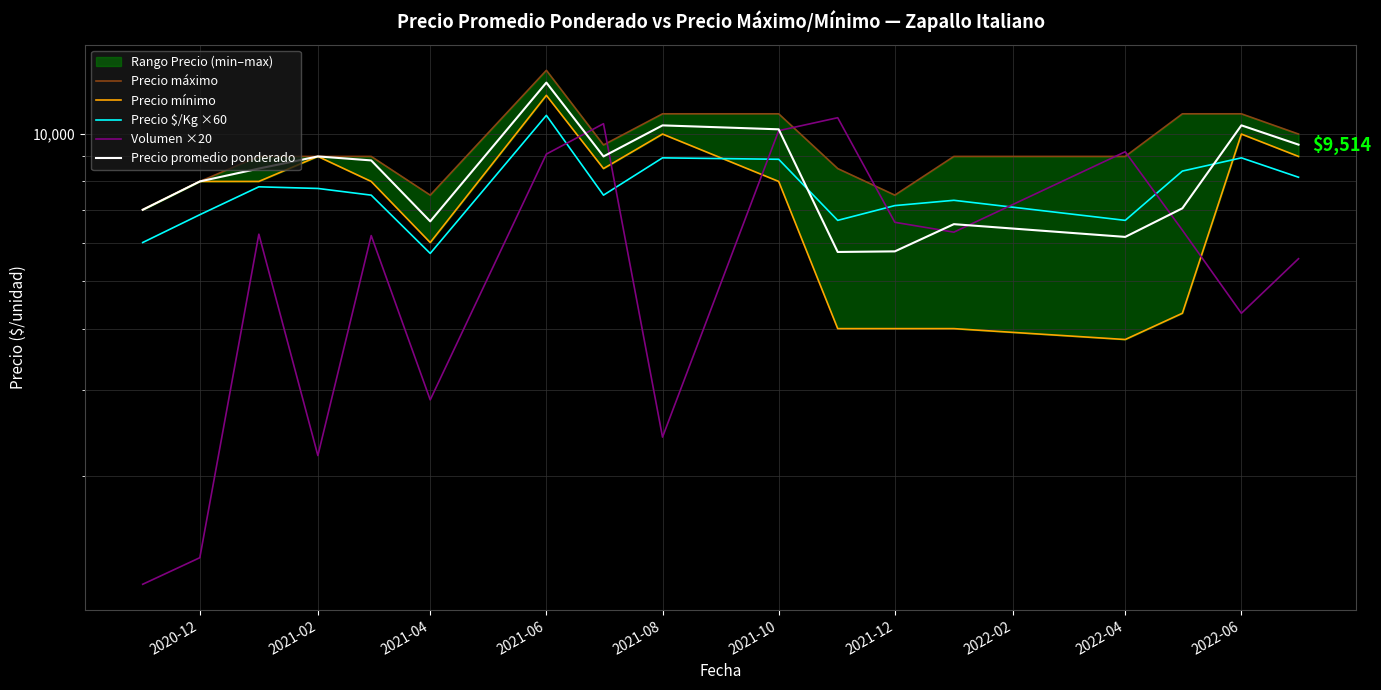

What is the label of the 1st point from the left?

2020-12